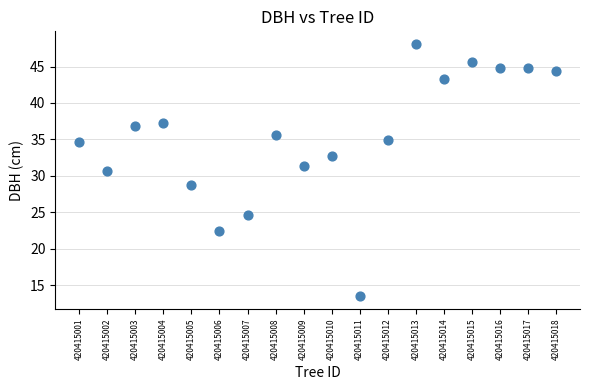

What is the range of X values (max minus min)?

17.0